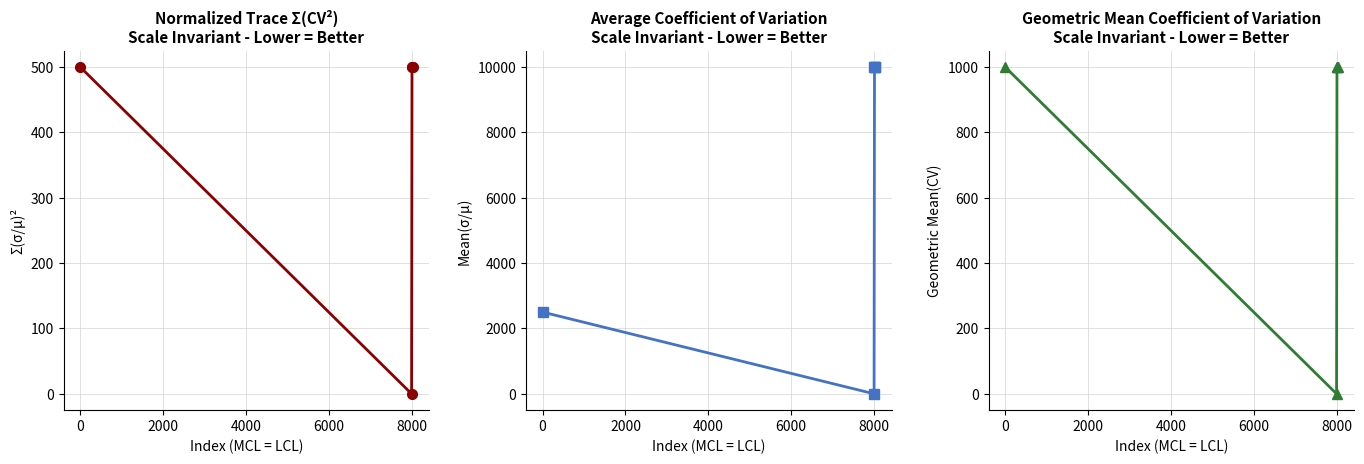

In cc2a4c068fc885f1a7c23148ef1256, how many points are lower than both neighbors (excluding endpoints)?

1